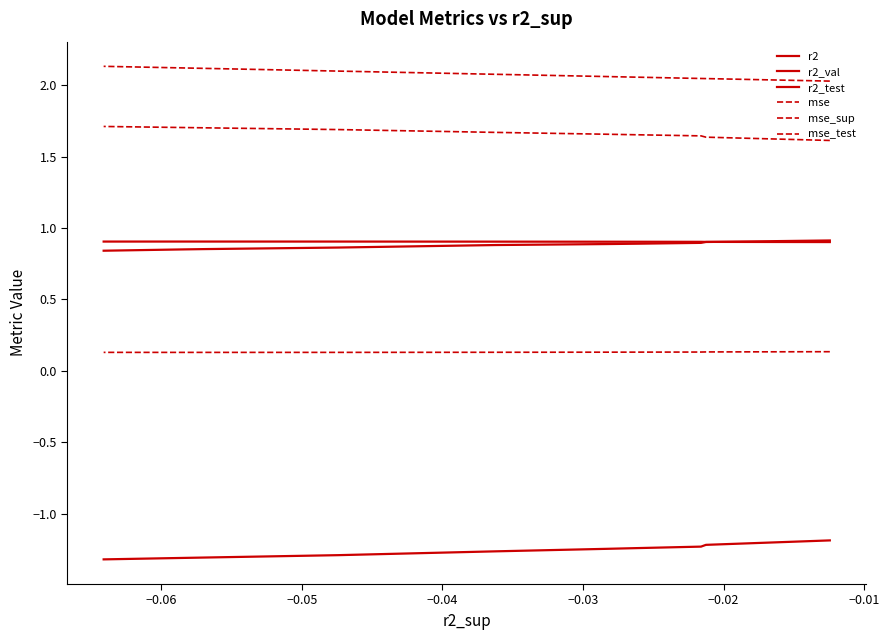

What is the average value of the r2 series?

0.9